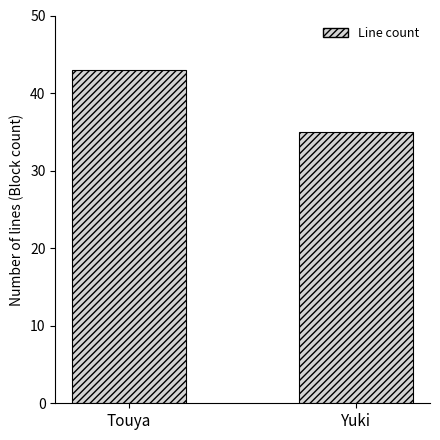

What is the label of the 2nd bar from the left?

Yuki